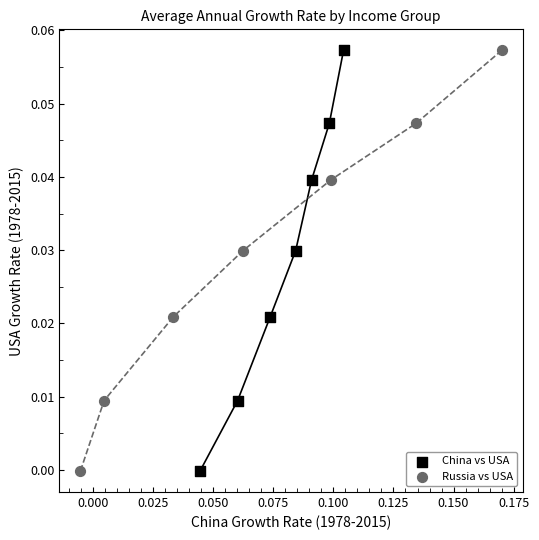

What are all the series names shown in the legend?

China vs USA, Russia vs USA